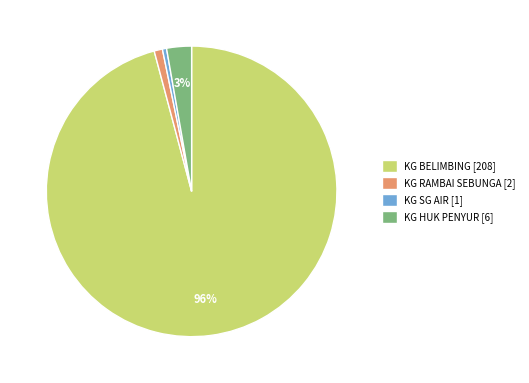

To the nearest percent, what percentage of the pie is KG BELIMBING?

96%